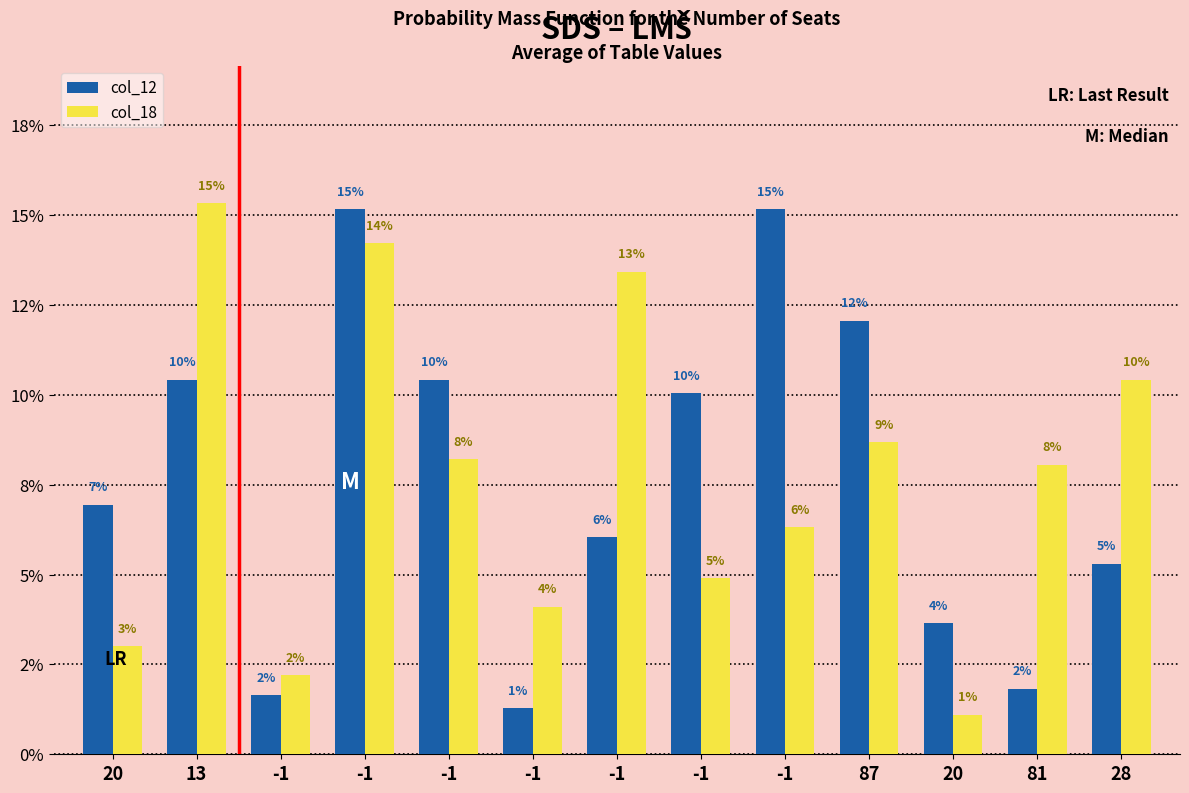

Rank the categories by col_12 value from lowest to highest.

-1, -1, 81, 20, 28, -1, 20, -1, 13, -1, 87, -1, -1